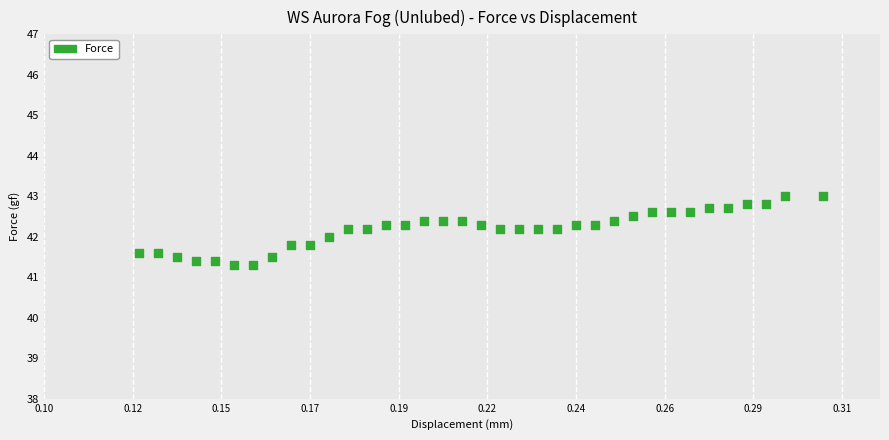

What is the range of Y values (max minus min)?

1.7